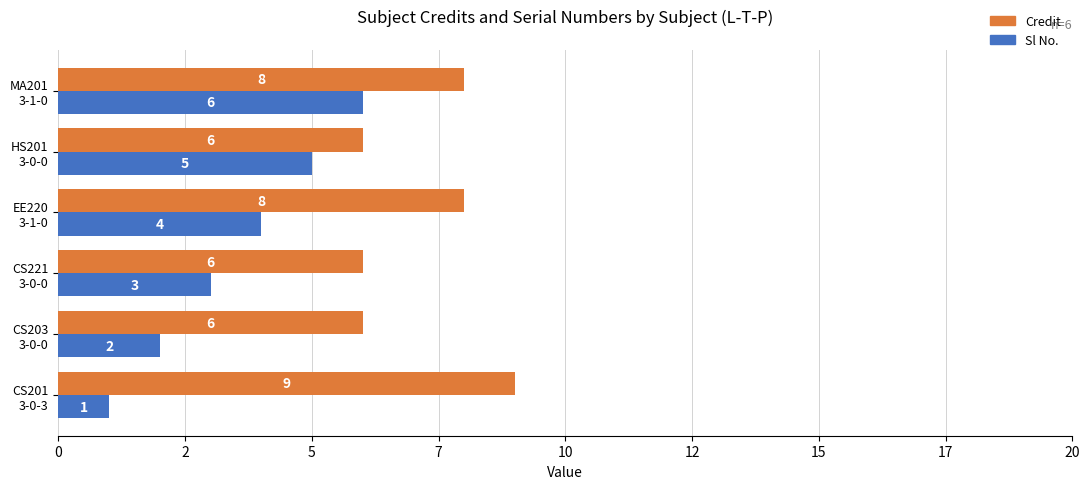

How many values in the Sl No. series exceed 4?

2